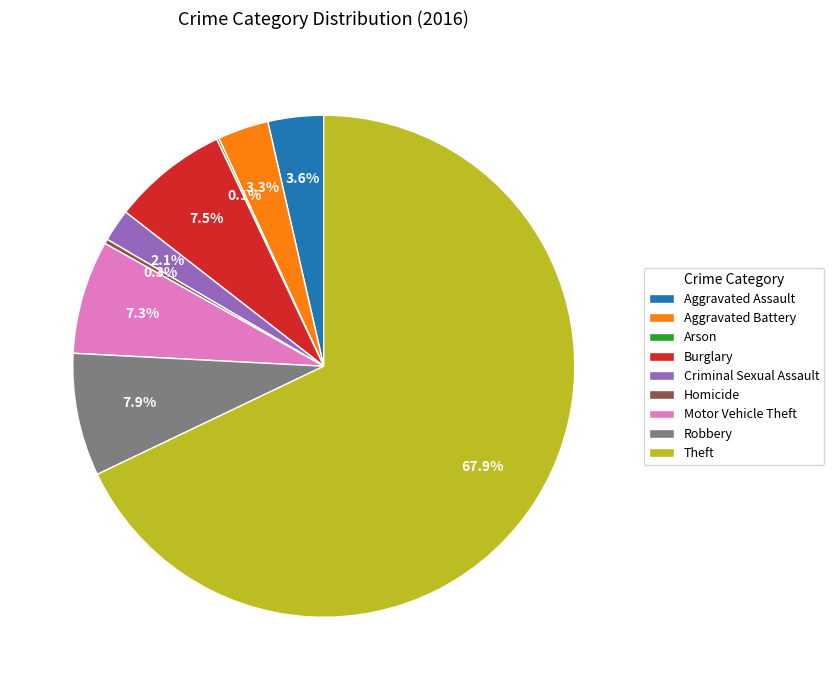

Which category has the biggest portion of the pie?

Theft